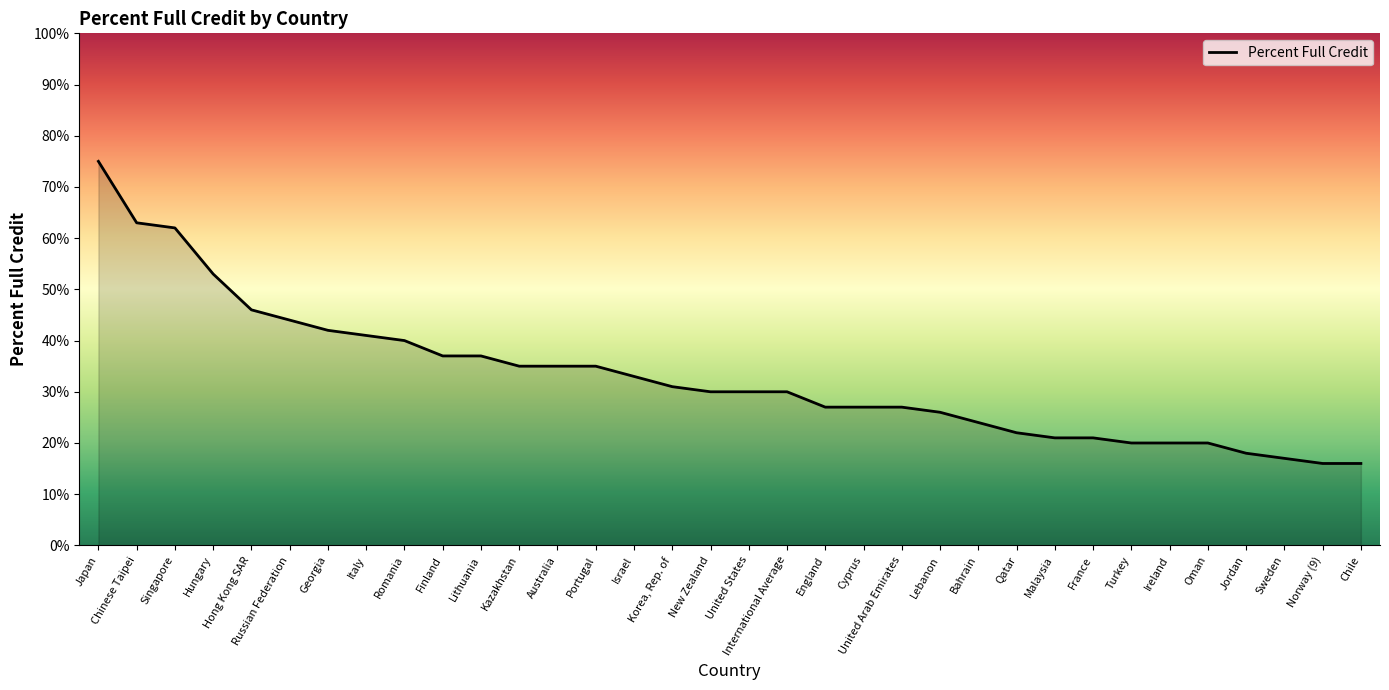

What is the approximate value at Korea, Rep. of?

31